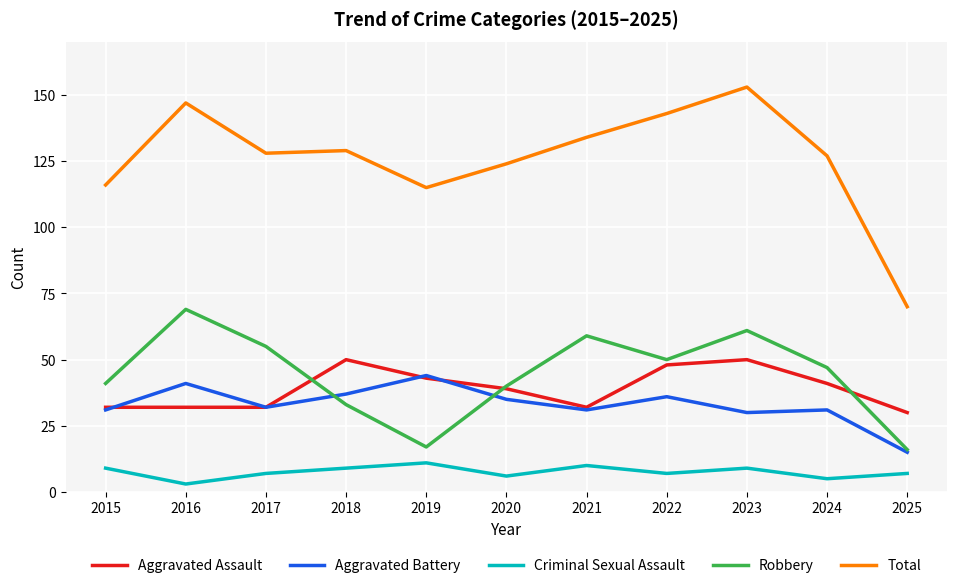

What is the total value across all series at 2019?

230